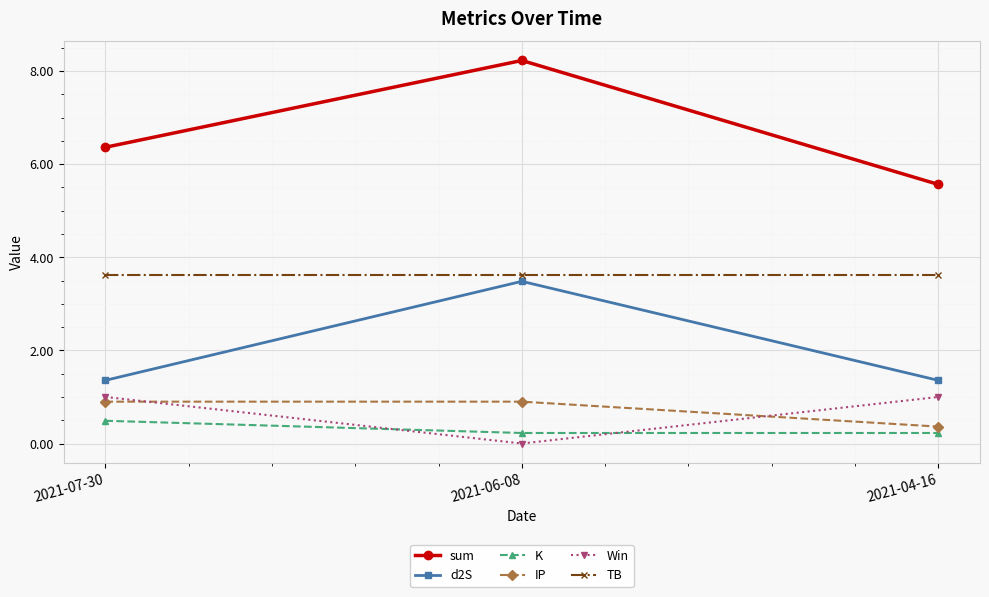

Between 2021-07-30 and 2021-04-16, which series saw the biggest shift?

sum